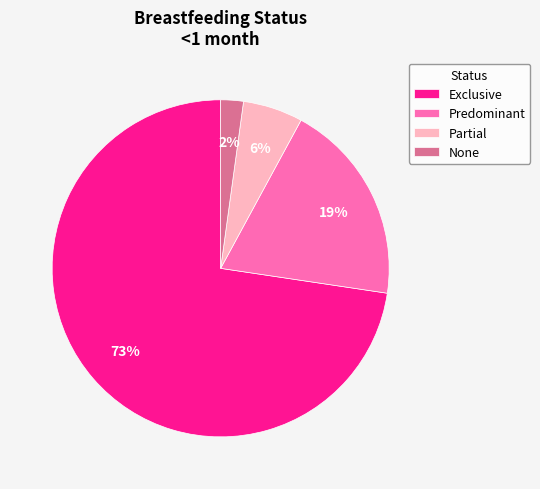

Rank the categories by value from highest to lowest.

Exclusive, Predominant, Partial, None